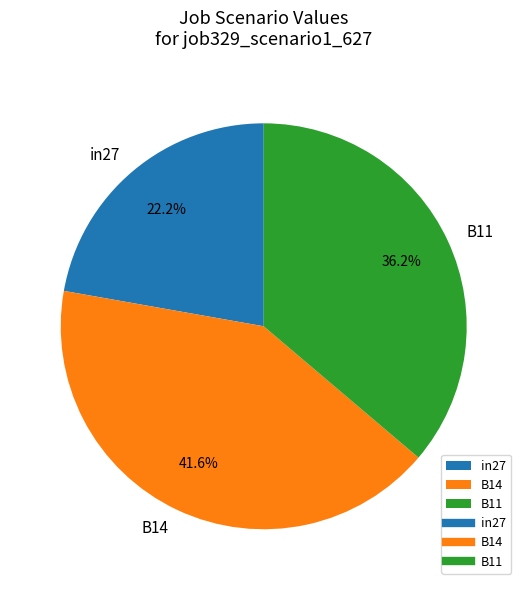

Which slice is the smallest?

in27